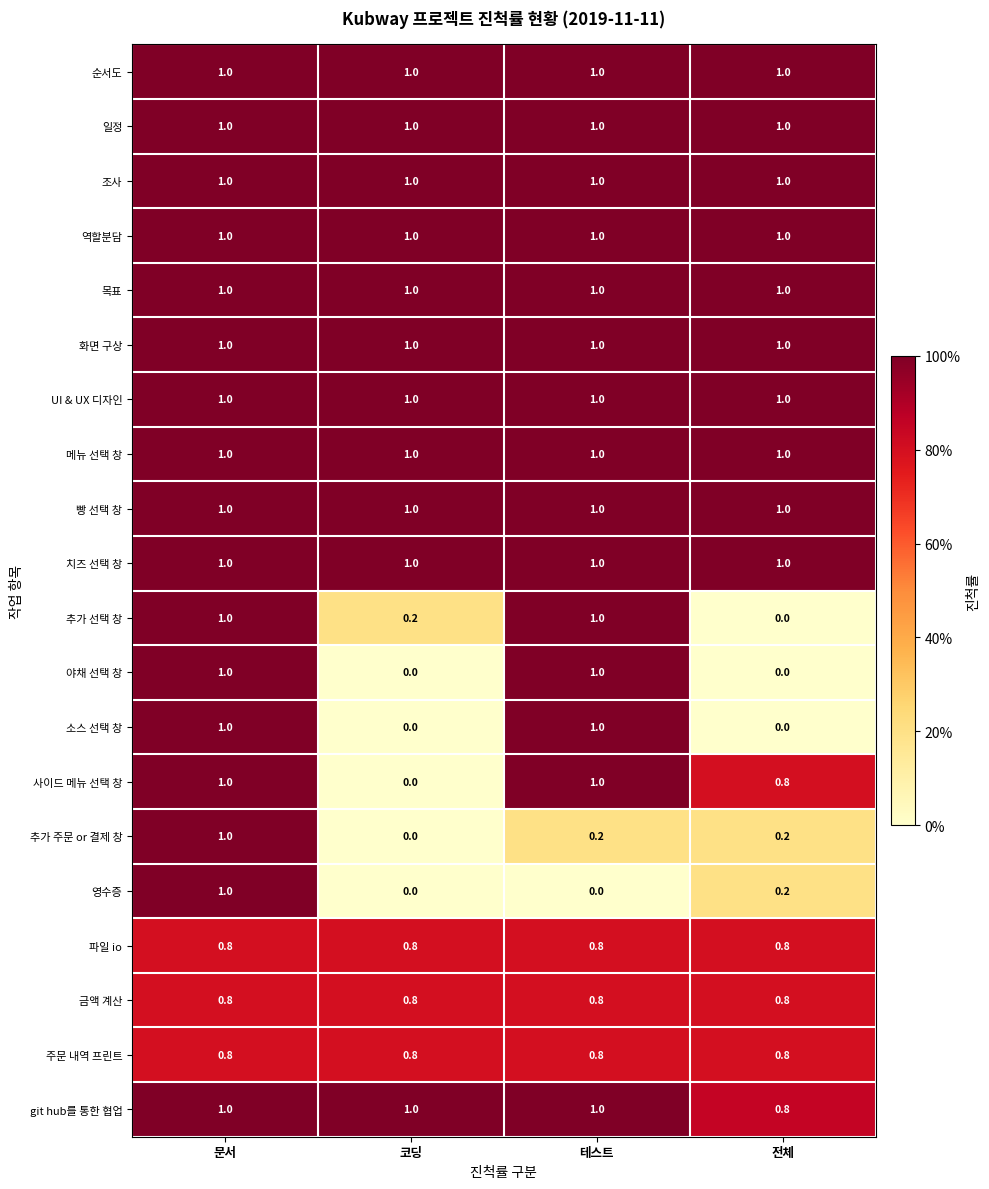

How many distinct data groups are displayed?

20